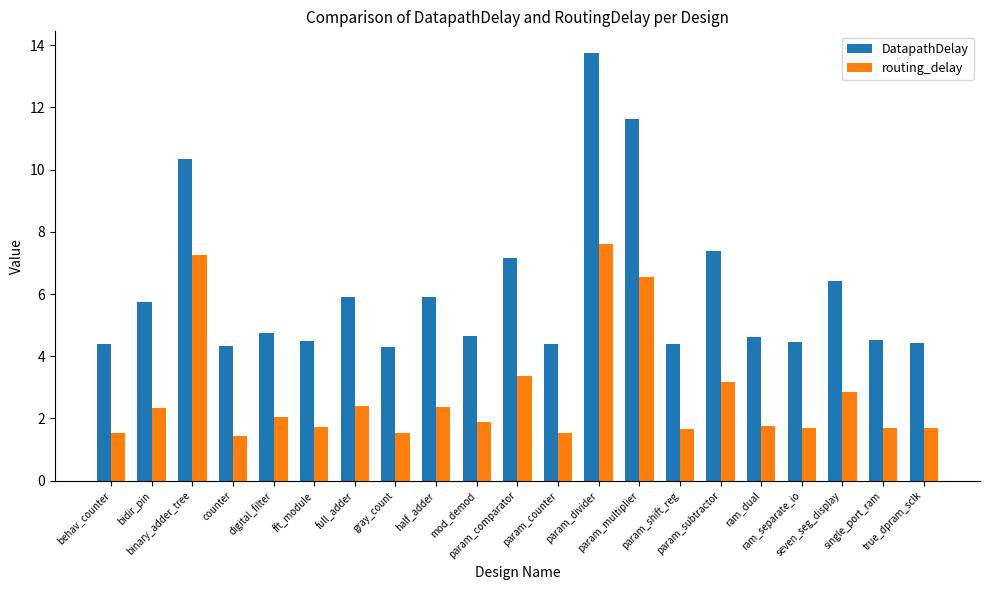

At mod_demod, list the series in order from largest to smallest.

DatapathDelay, routing_delay